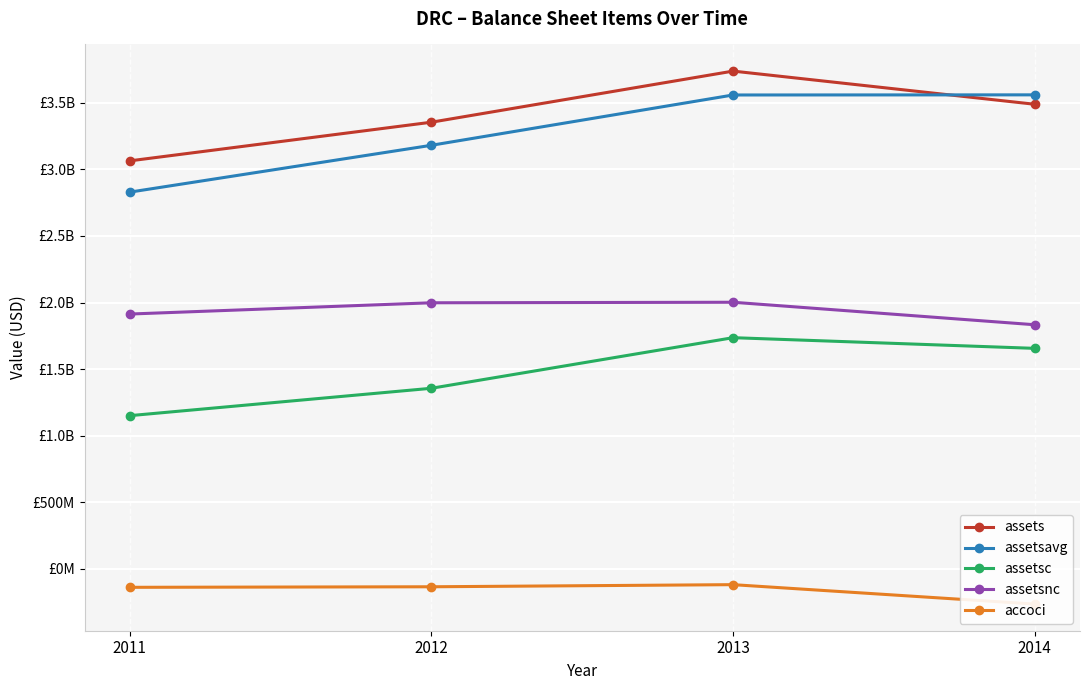

True or false: assets and assetsnc intersect in this chart.

False